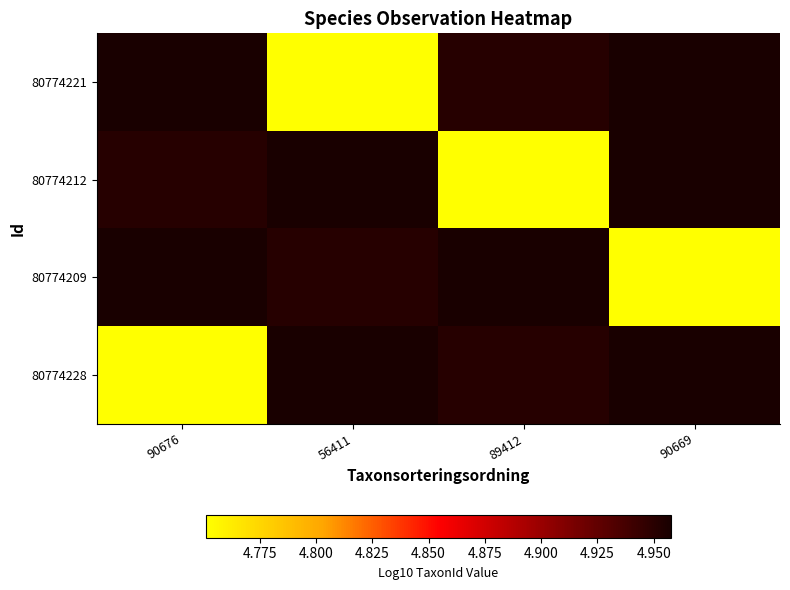

At how many categories does at least one series exceed 4?

4